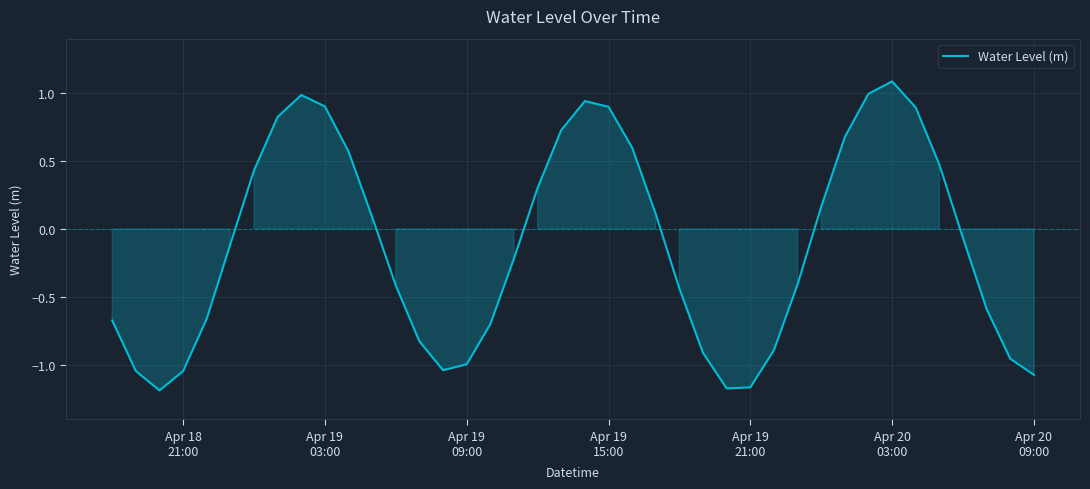

What is the difference between the maximum and minimum values?

2.3